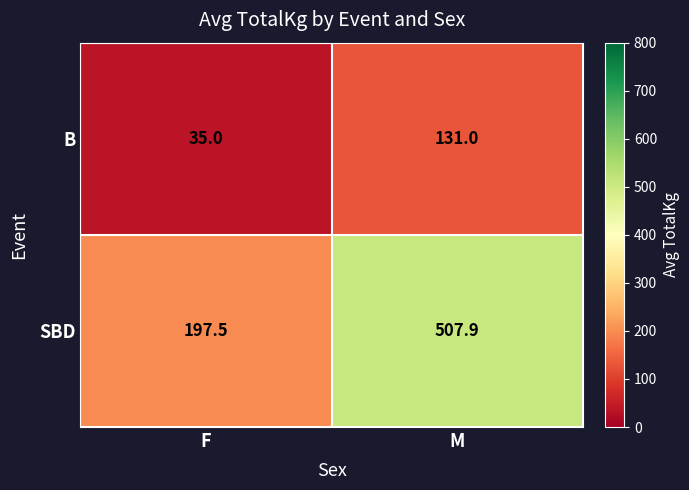

Read the SBD value at F.

197.5